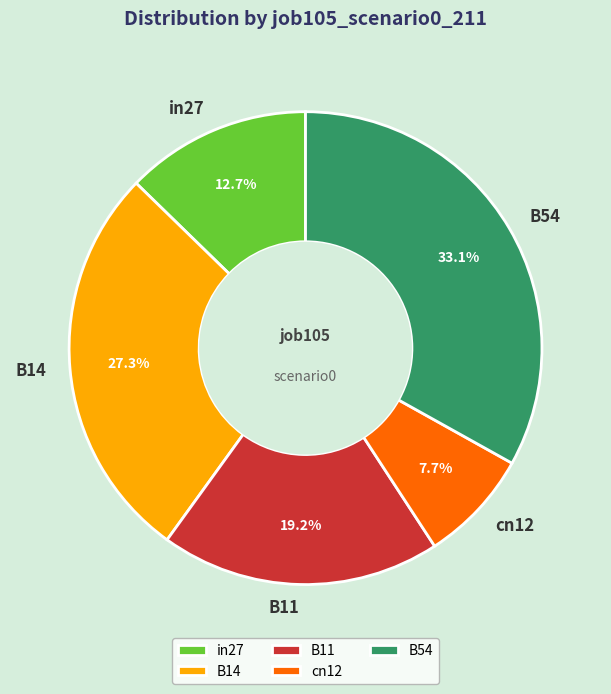

Is it true that in27 is 27% of the pie?

False